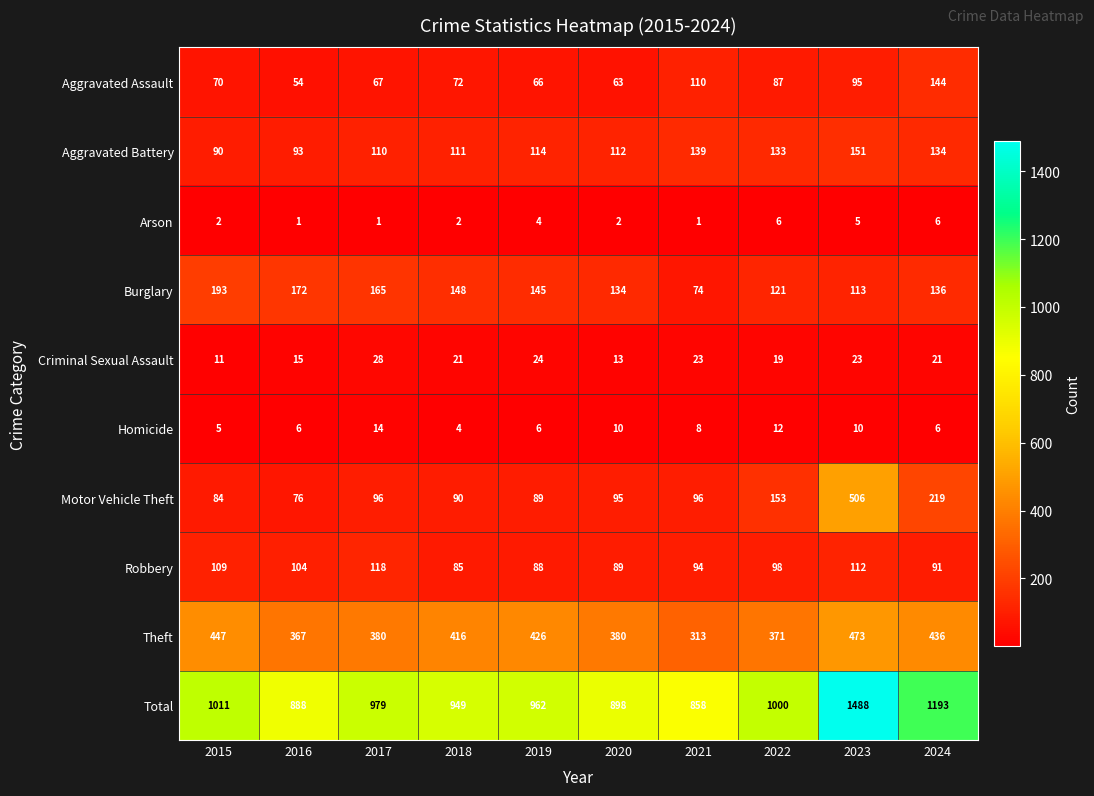

What is the total value across all series at 2016?

1776